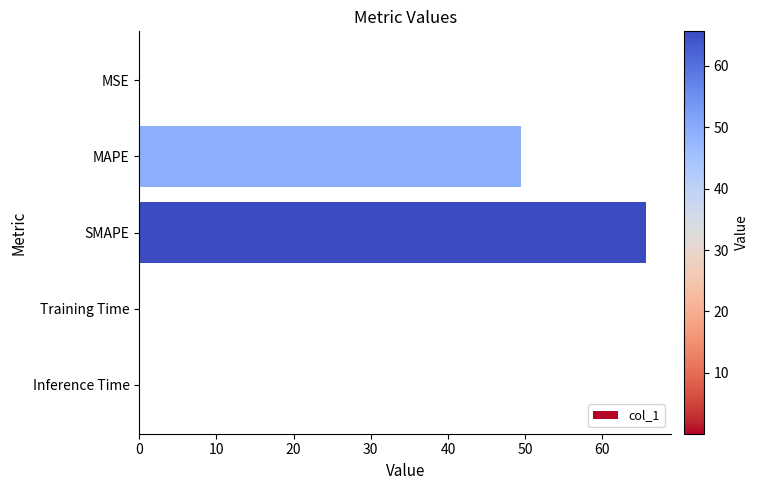

Reading bottom to top, transcribe all the data shown in this chart.

Inference Time=0.1	Training Time=0.1	SMAPE=65.6	MAPE=49.4	MSE=0.1